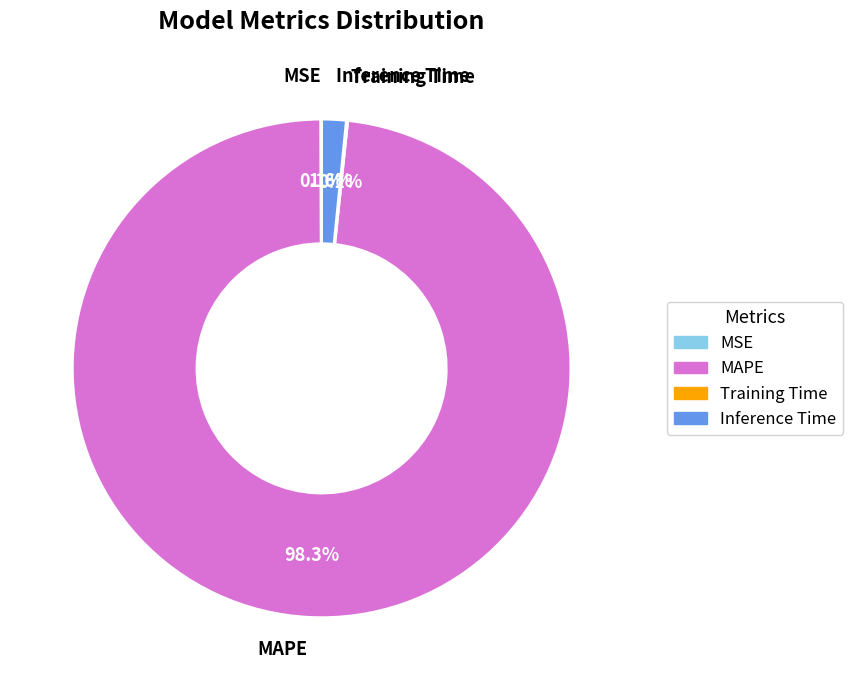

What is the majority slice?

MAPE